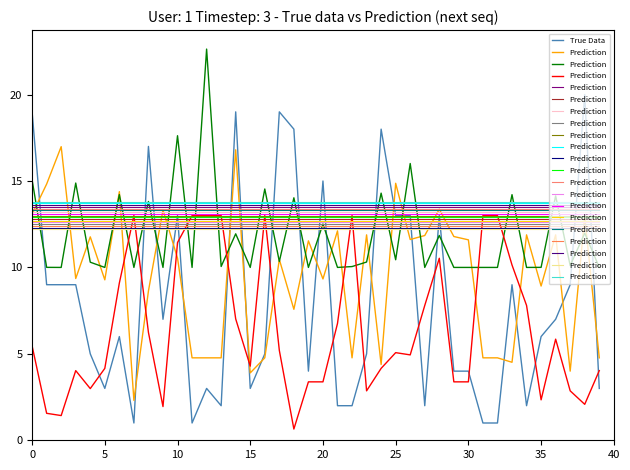

The value of True Data at 30 is 4. True or false?

True